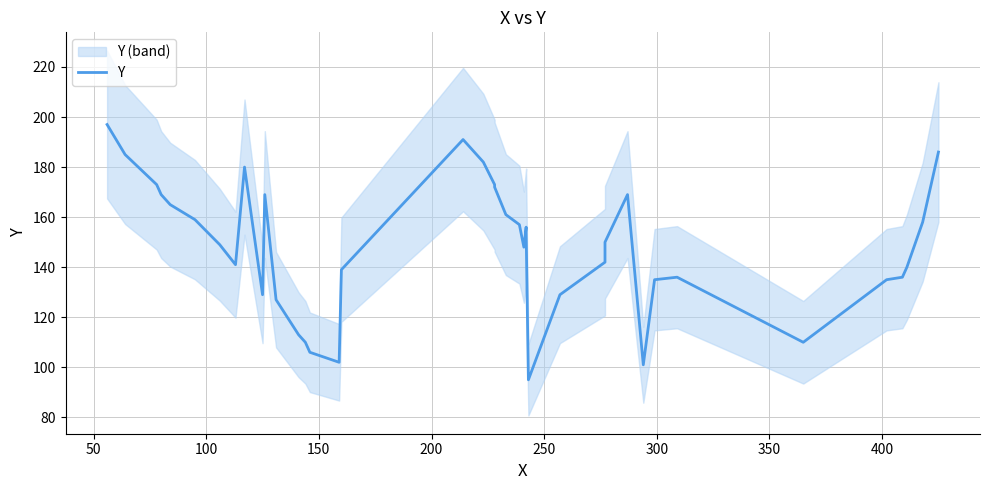

What is the smallest value displayed?

95